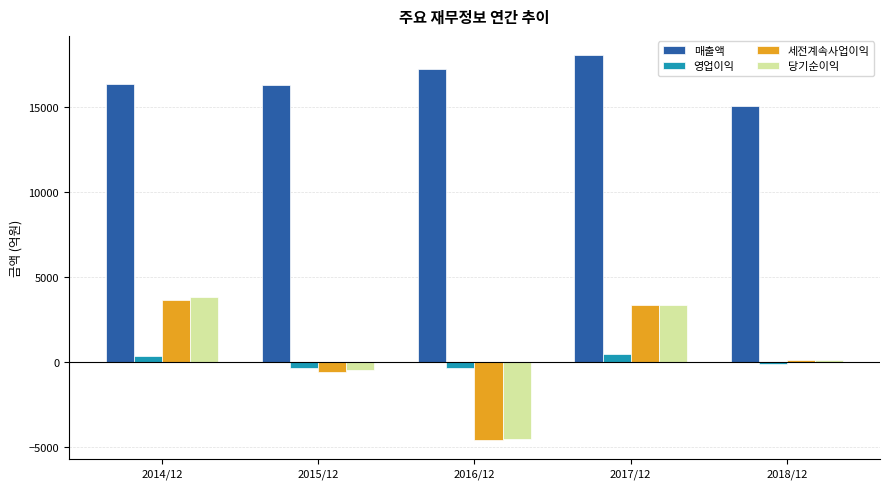

How many positive values does the 영업이익 series have?

2